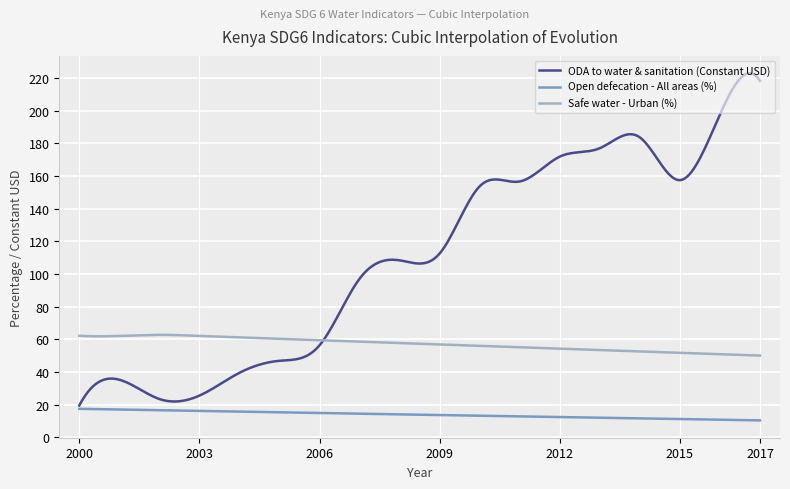

True or false: Open defecation - All areas (%) and Safe water - Urban (%) cross at least once.

False